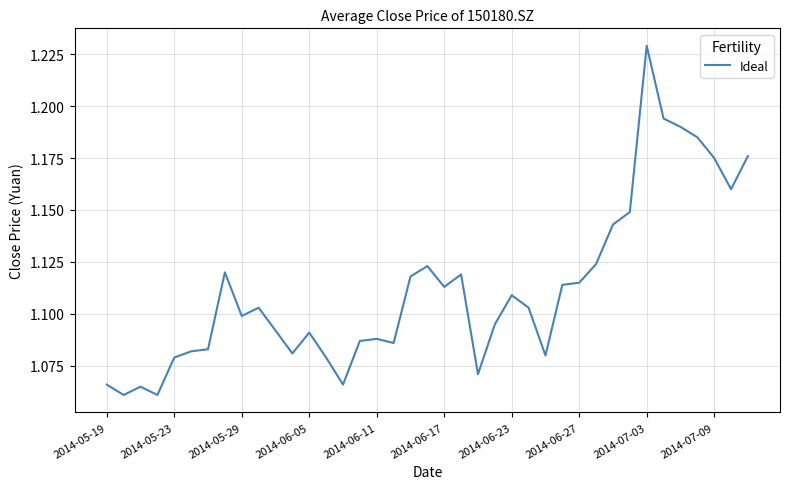

Does the chart display data point markers on the line(s)?

No